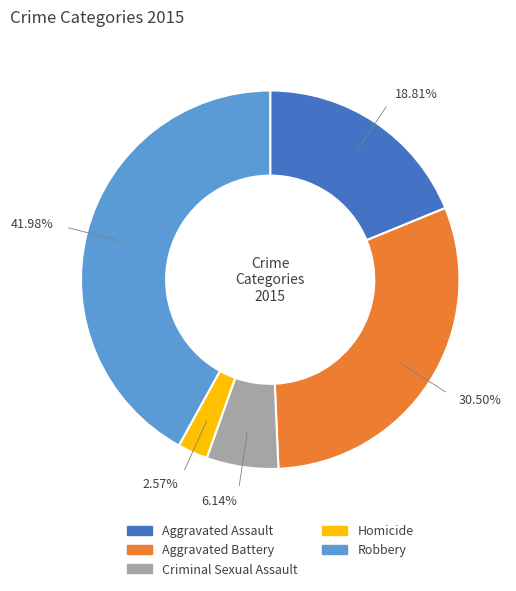

Does any single category account for the majority?

No